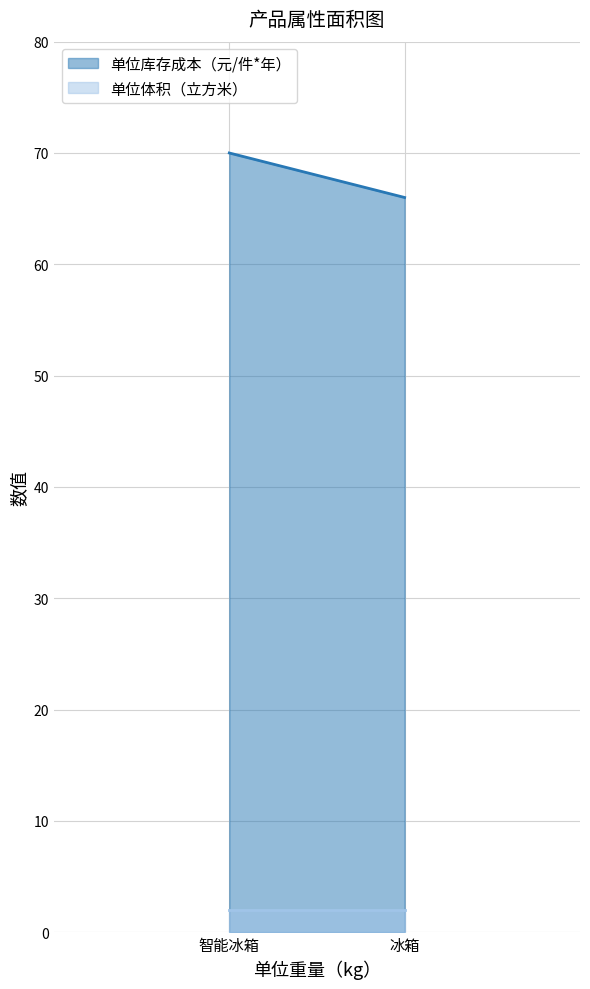

At how many categories does at least one series exceed 24?

2